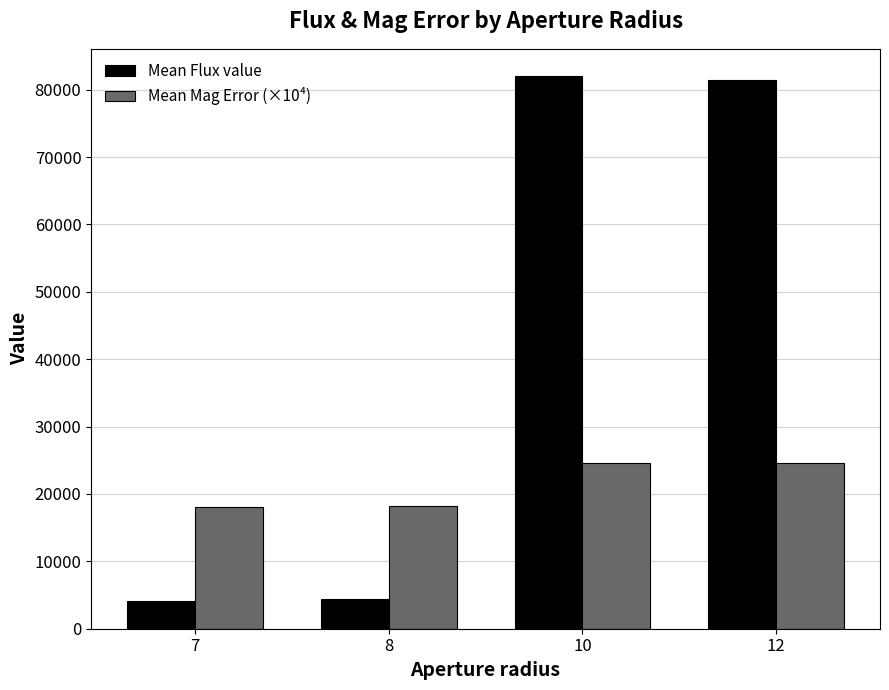

What is the sum of all Mean Flux value values?

171939.5